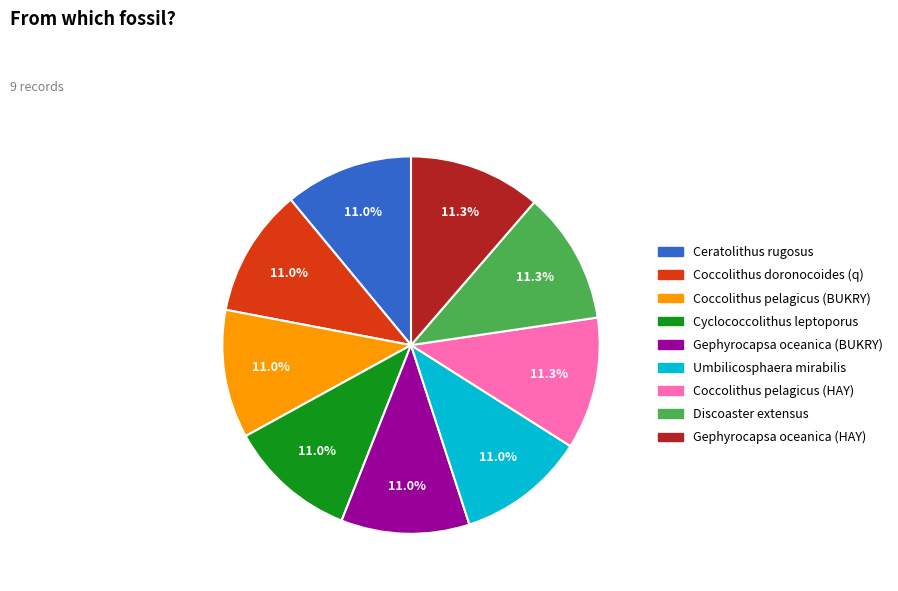

Combined, what portion of the pie is Coccolithus pelagicus (BUKRY) and Ceratolithus rugosus?

22.0%